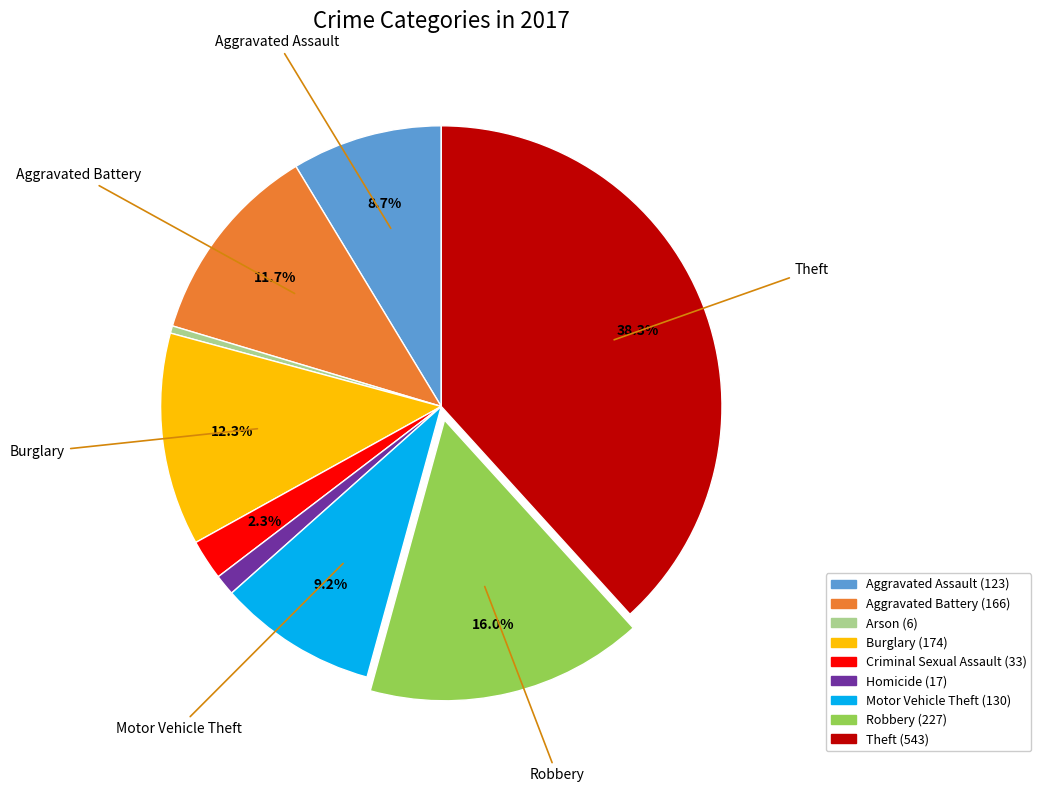

Is there any slice that represents more than half of the pie?

No